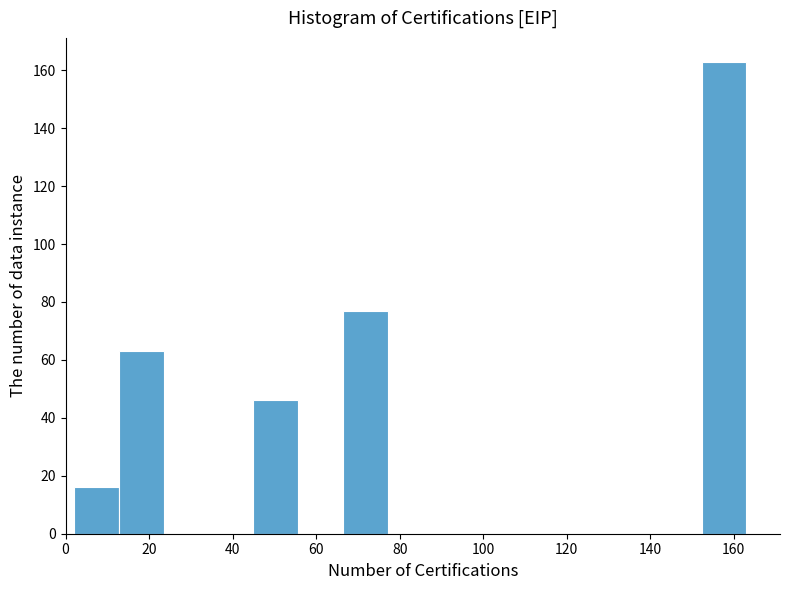

Reading left to right, list every bar in this chart as the range it spans on the x-axis followed by its height. Neither the bar edges nor the heights are printed on the chart, so give them approximately, as read against the axes.

2 to 12: 16
12 to 24: 64
24 to 34: 0
34 to 44: 0
44 to 56: 46
56 to 66: 0
66 to 78: 78
78 to 88: 0
88 to 98: 0
98 to 110: 0
110 to 120: 0
120 to 130: 0
130 to 142: 0
142 to 152: 0
152 to 164: 164